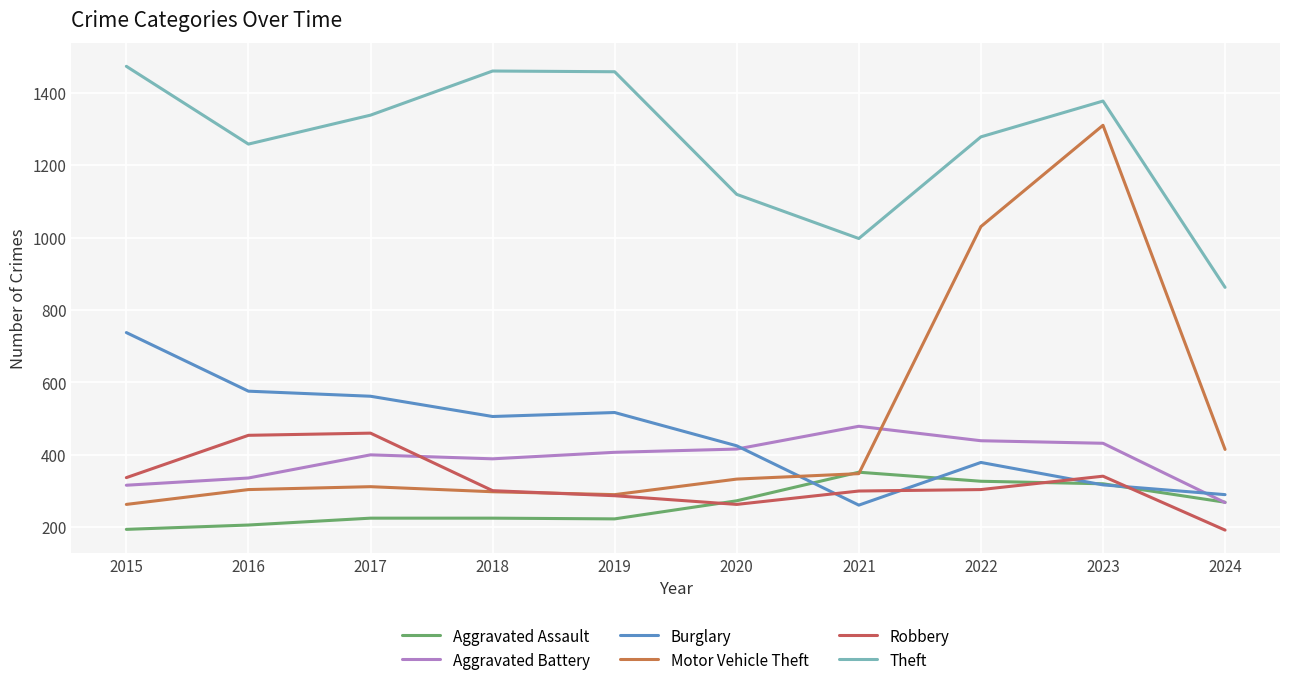

What is the difference between the maximum and second lowest values in the Motor Vehicle Theft series?

1021